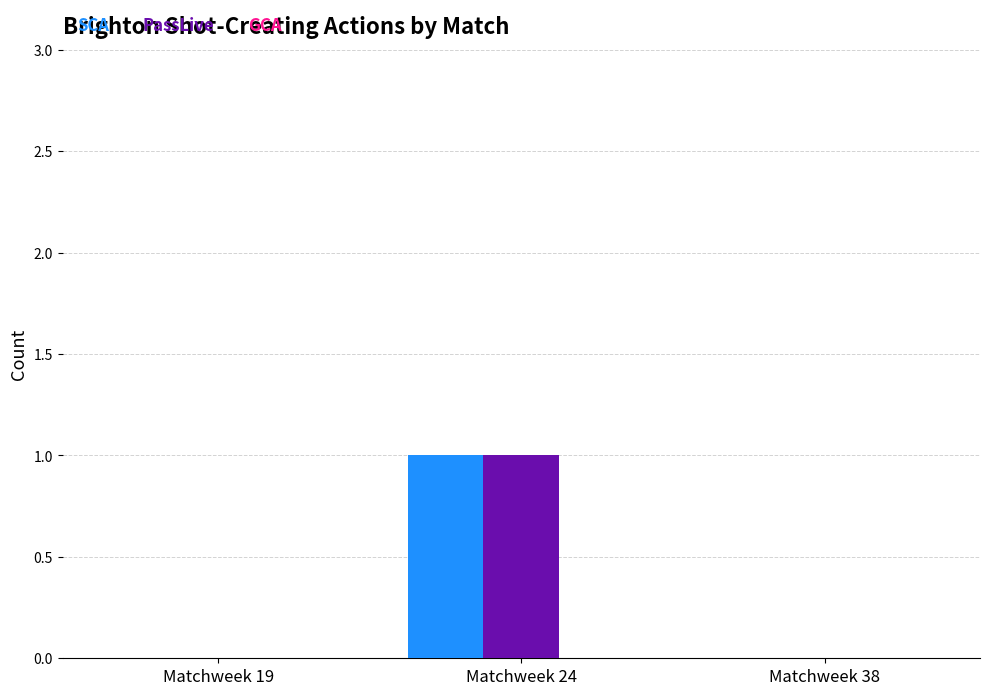

What is the sum of the SCA values at Matchweek 24 and Matchweek 19?

1